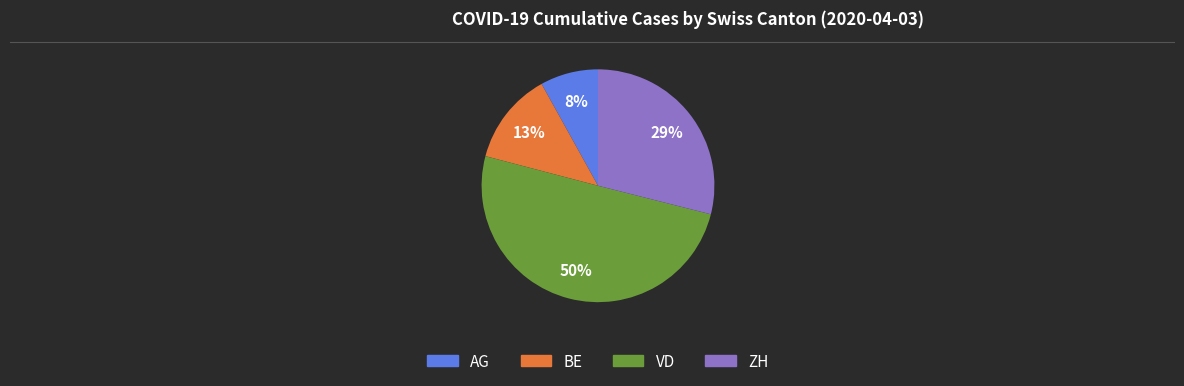

To the nearest percent, what is the difference between the largest and smallest slice percentages?

42%